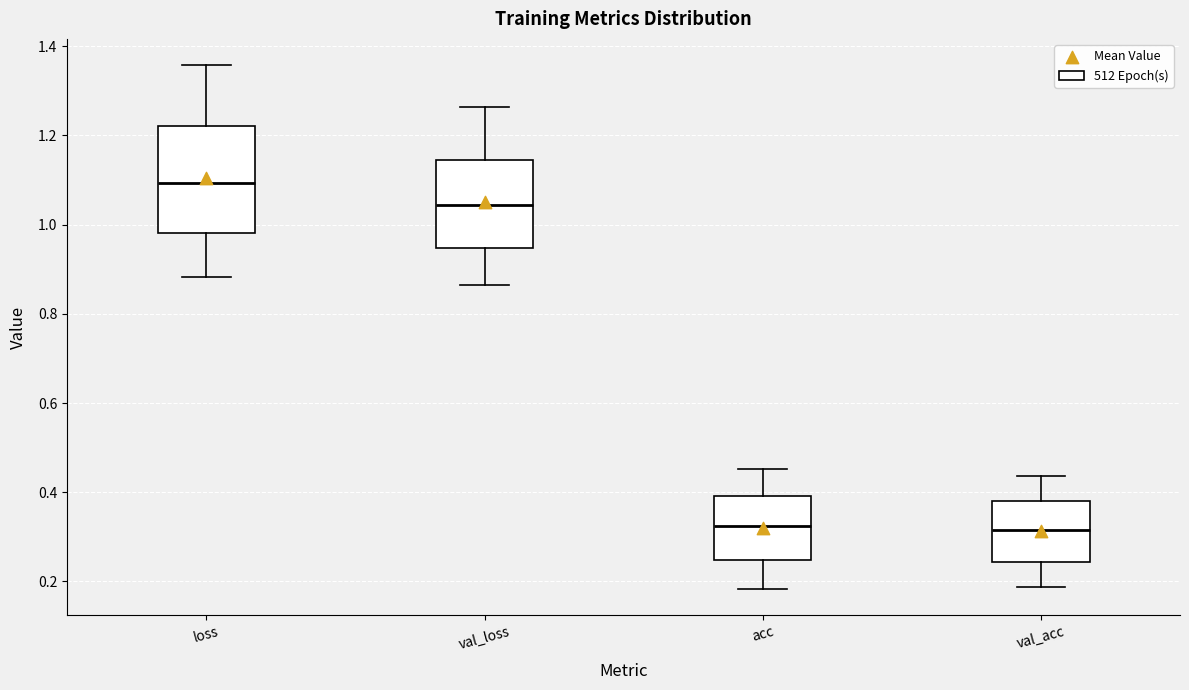

Where does the upper whisker of the box for acc end on the y-axis? The values are not printed on the chart, so give them approximately, as read against the axis.

0.46